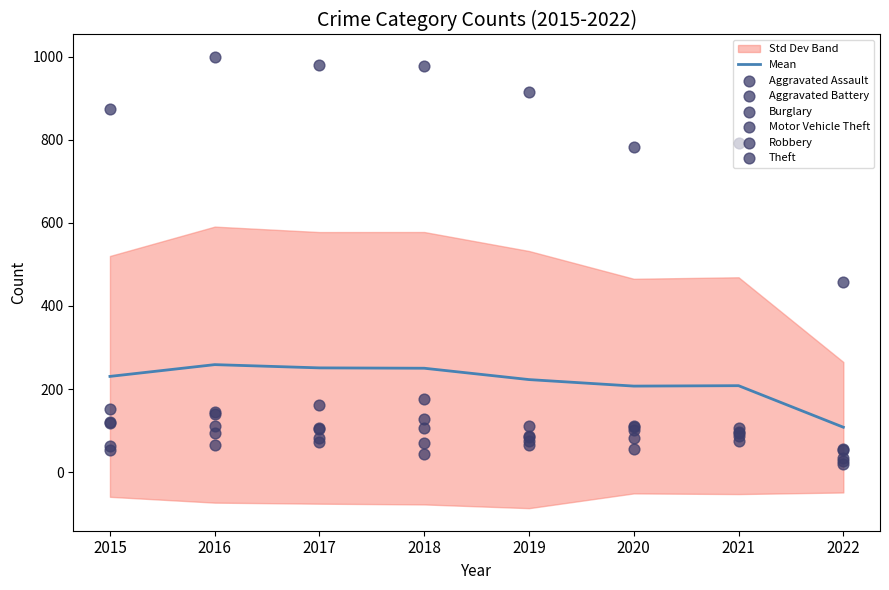

Which series has the largest total across all categories?

Theft